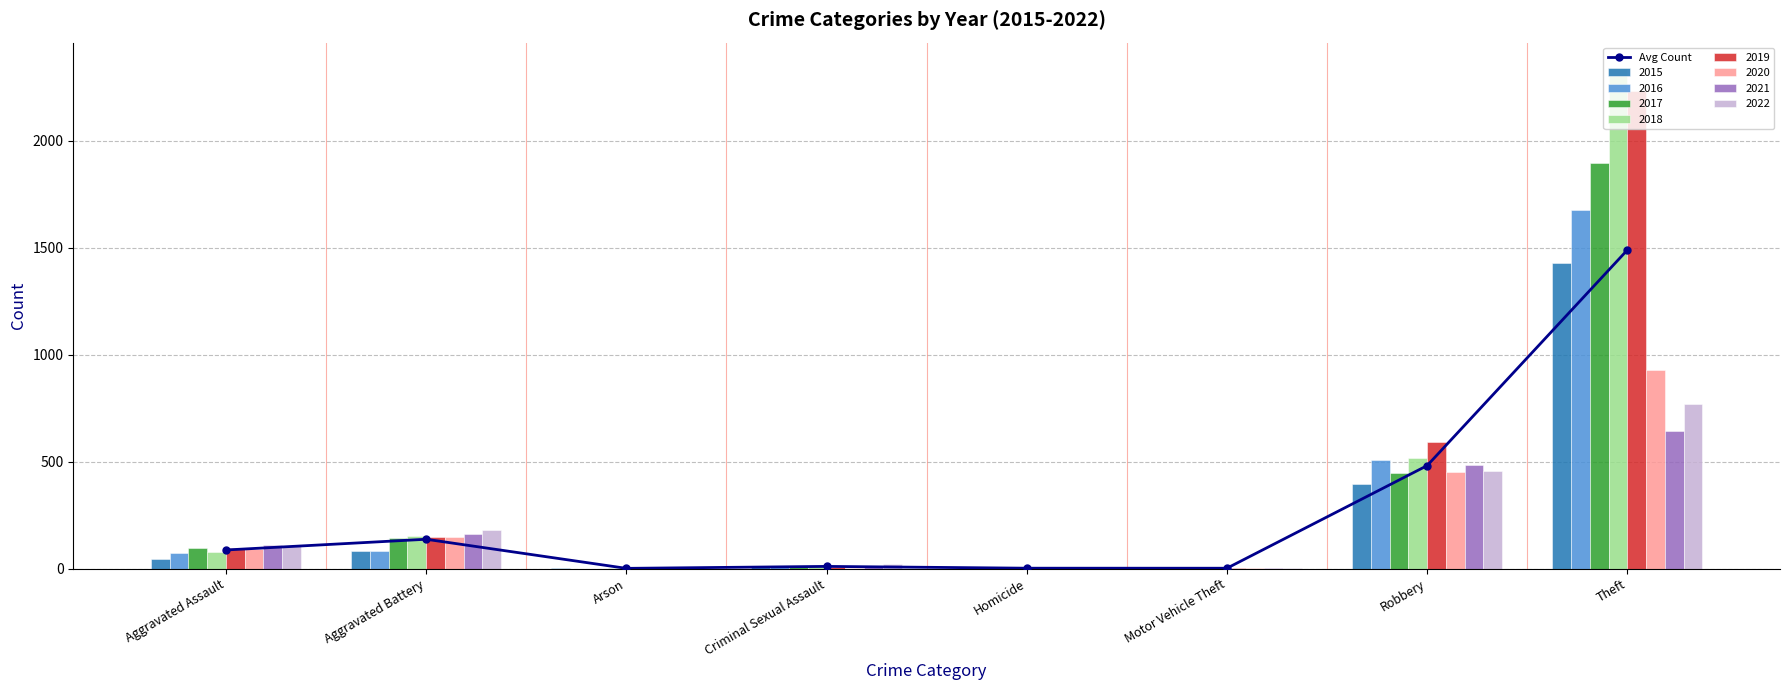

Rank the categories by value from lowest to highest.

Arson, Motor Vehicle Theft, Homicide, Criminal Sexual Assault, Aggravated Assault, Aggravated Battery, Robbery, Theft